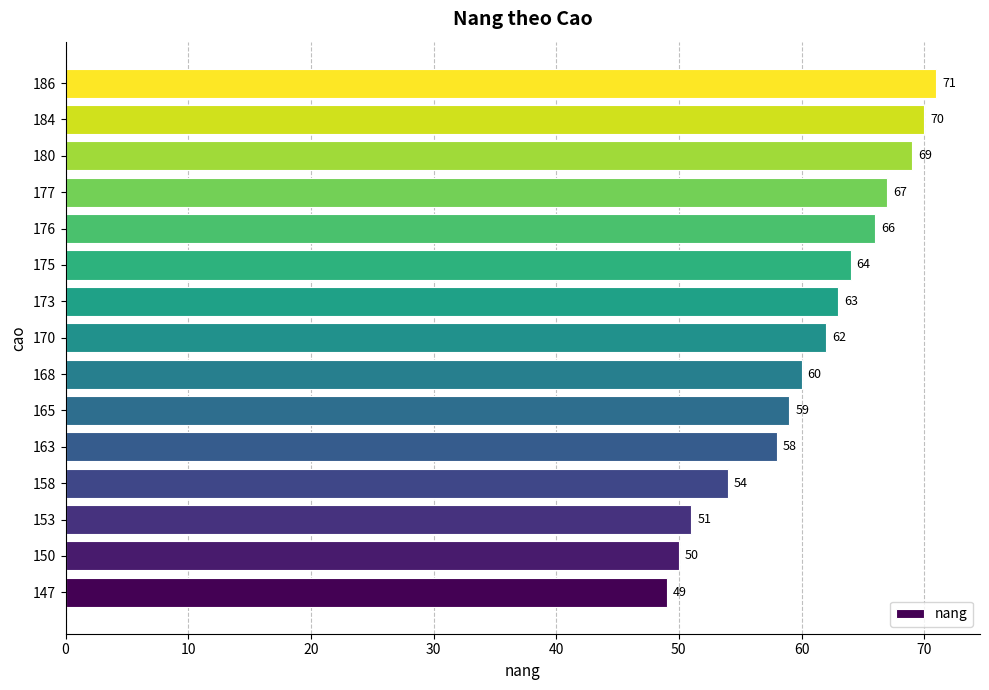

Between 153 and 177, which is larger?

177